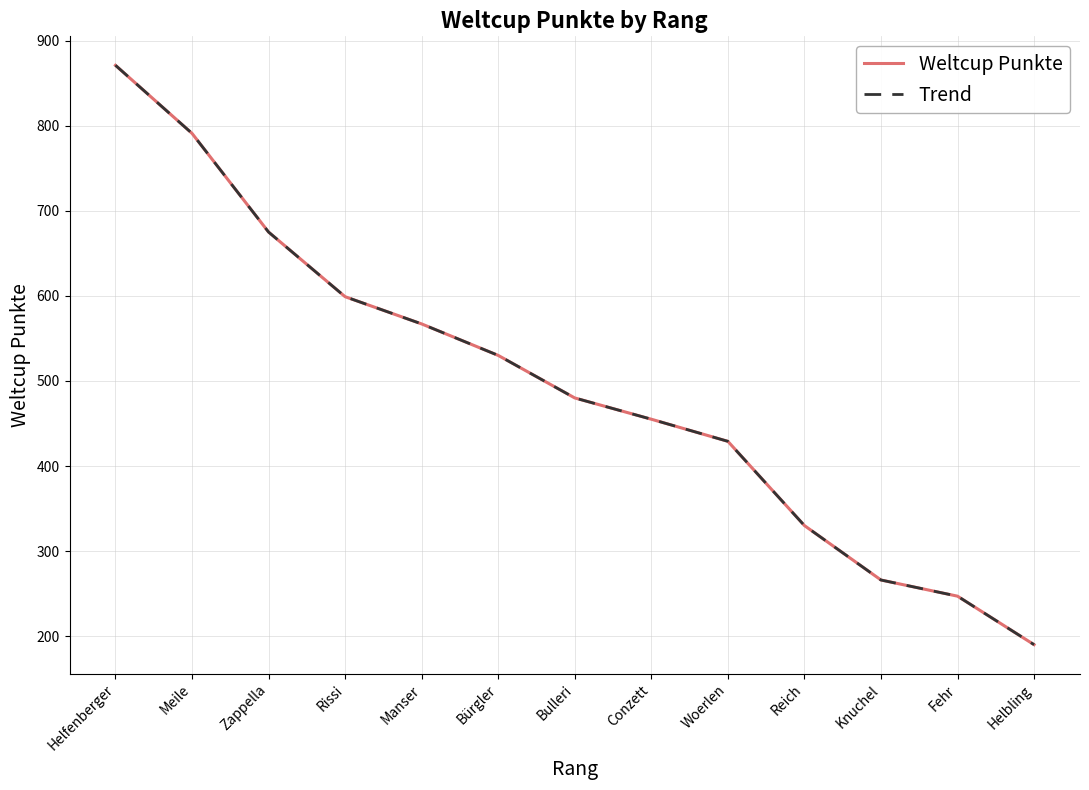

Does the chart display data point markers on the line(s)?

No